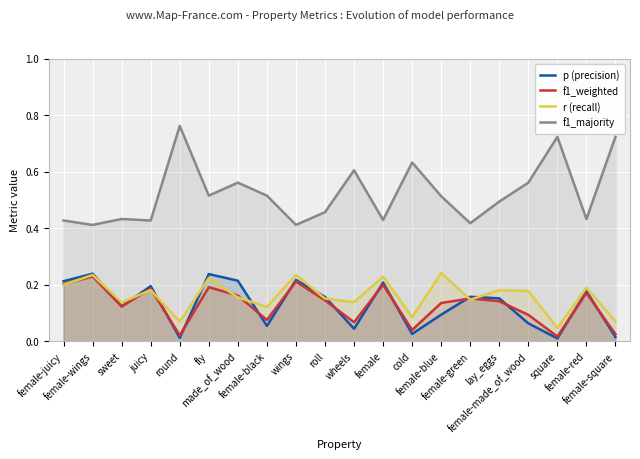

What is the label of the 13th point from the left?

cold